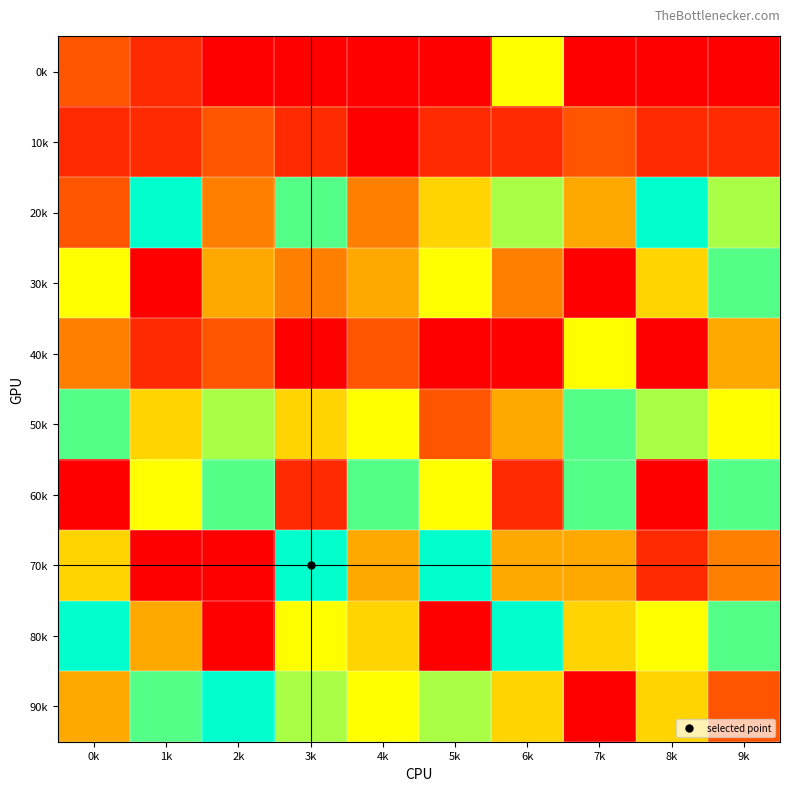

Reading left to right, transcribe all the data shown in this chart.

0k: 0k=2	1k=1	2k=0	3k=0	4k=0	5k=0	6k=6	7k=0	8k=0	9k=0
10k: 0k=1	1k=1	2k=2	3k=1	4k=0	5k=1	6k=1	7k=2	8k=1	9k=1
20k: 0k=2	1k=9	2k=3	3k=8	4k=3	5k=5	6k=7	7k=4	8k=9	9k=7
30k: 0k=6	1k=0	2k=4	3k=3	4k=4	5k=6	6k=3	7k=0	8k=5	9k=8
40k: 0k=3	1k=1	2k=2	3k=0	4k=2	5k=0	6k=0	7k=6	8k=0	9k=4
50k: 0k=8	1k=5	2k=7	3k=5	4k=6	5k=2	6k=4	7k=8	8k=7	9k=6
60k: 0k=0	1k=6	2k=8	3k=1	4k=8	5k=6	6k=1	7k=8	8k=0	9k=8
70k: 0k=5	1k=0	2k=0	3k=9	4k=4	5k=9	6k=4	7k=4	8k=1	9k=3
80k: 0k=9	1k=4	2k=0	3k=6	4k=5	5k=0	6k=9	7k=5	8k=6	9k=8
90k: 0k=4	1k=8	2k=9	3k=7	4k=6	5k=7	6k=5	7k=0	8k=5	9k=2